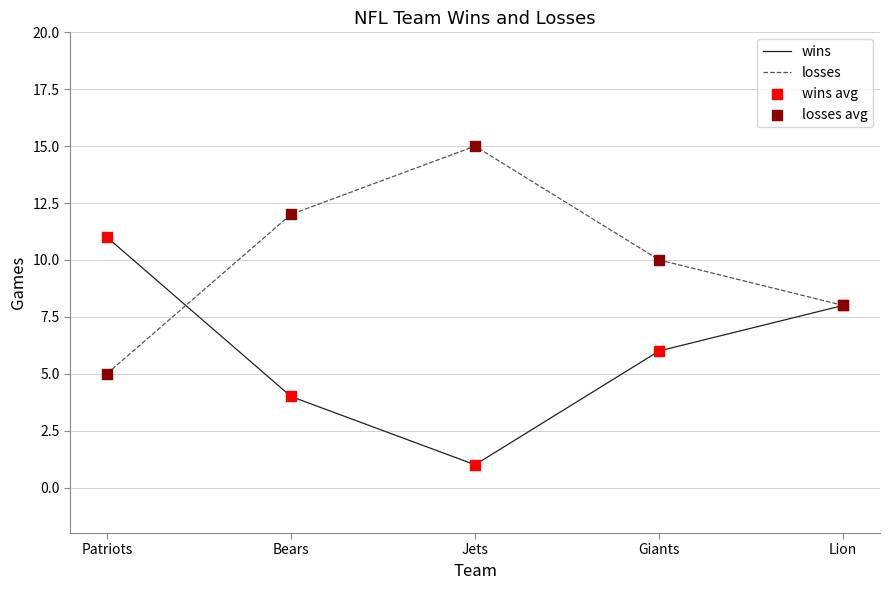

The value of losses at Lion is 8. True or false?

True